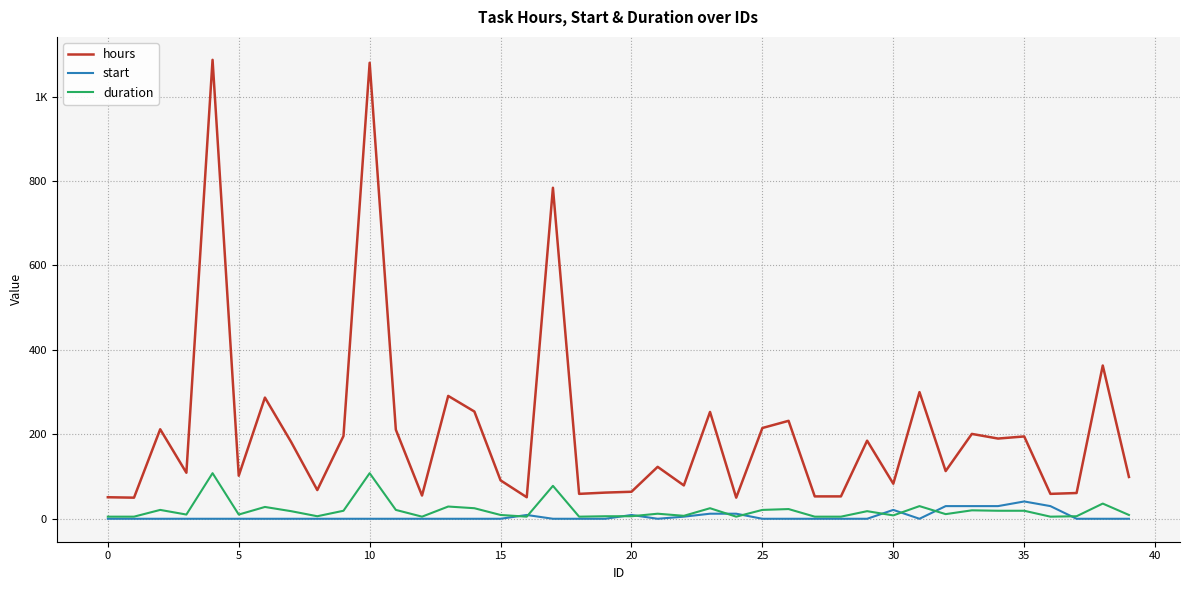

List the series in order of their peak value, highest first.

hours, duration, start